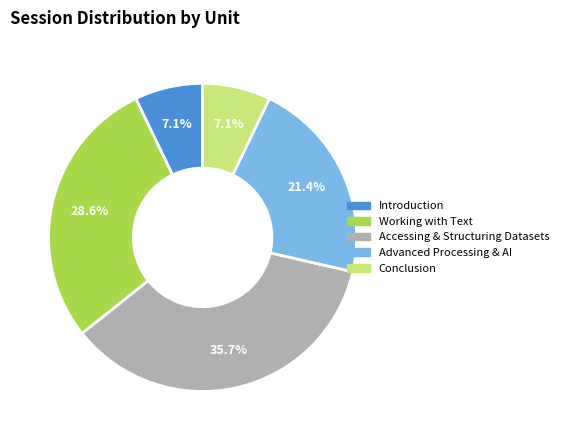

How many slices are in this pie chart?

5